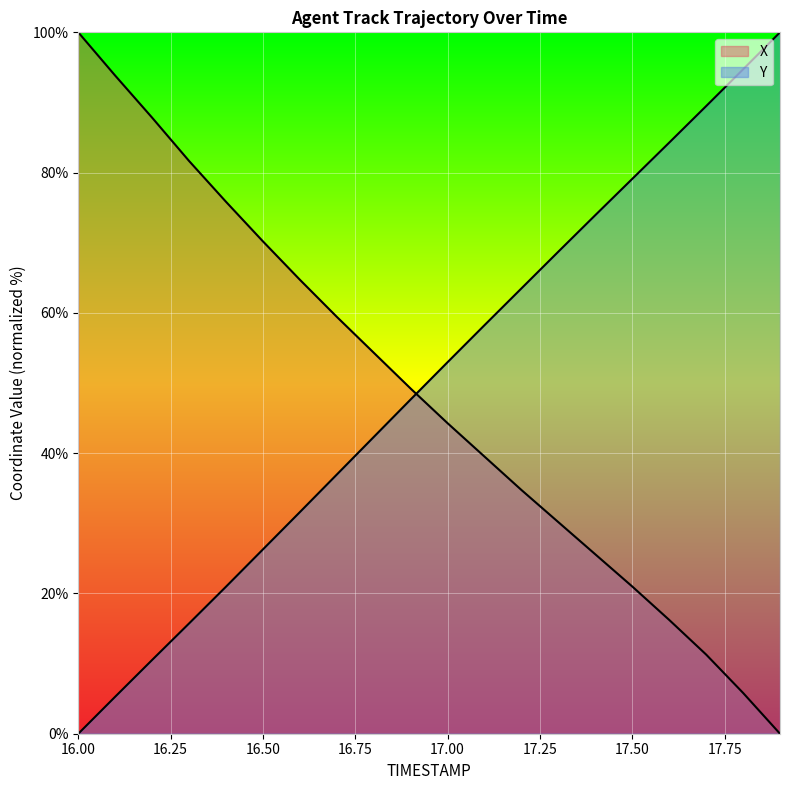

What are all the series names shown in the legend?

X, Y